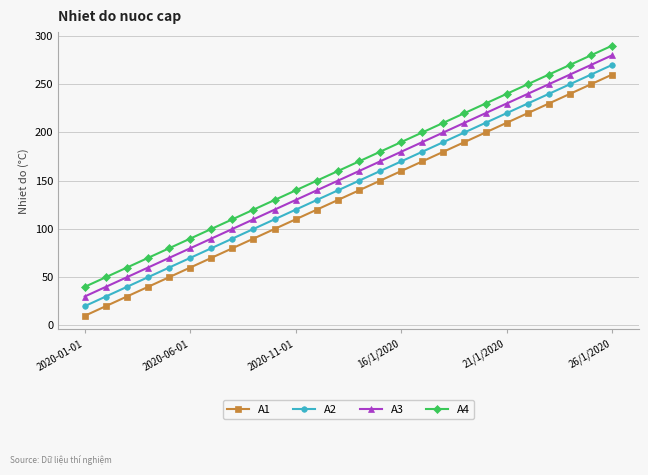

Rank the series by their average value, from lowest to highest.

A1, A2, A3, A4